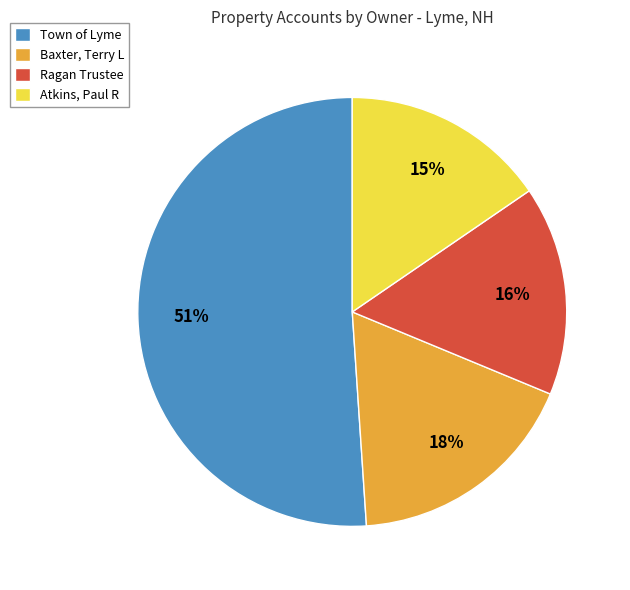

What is the largest slice in the pie chart?

Town of Lyme